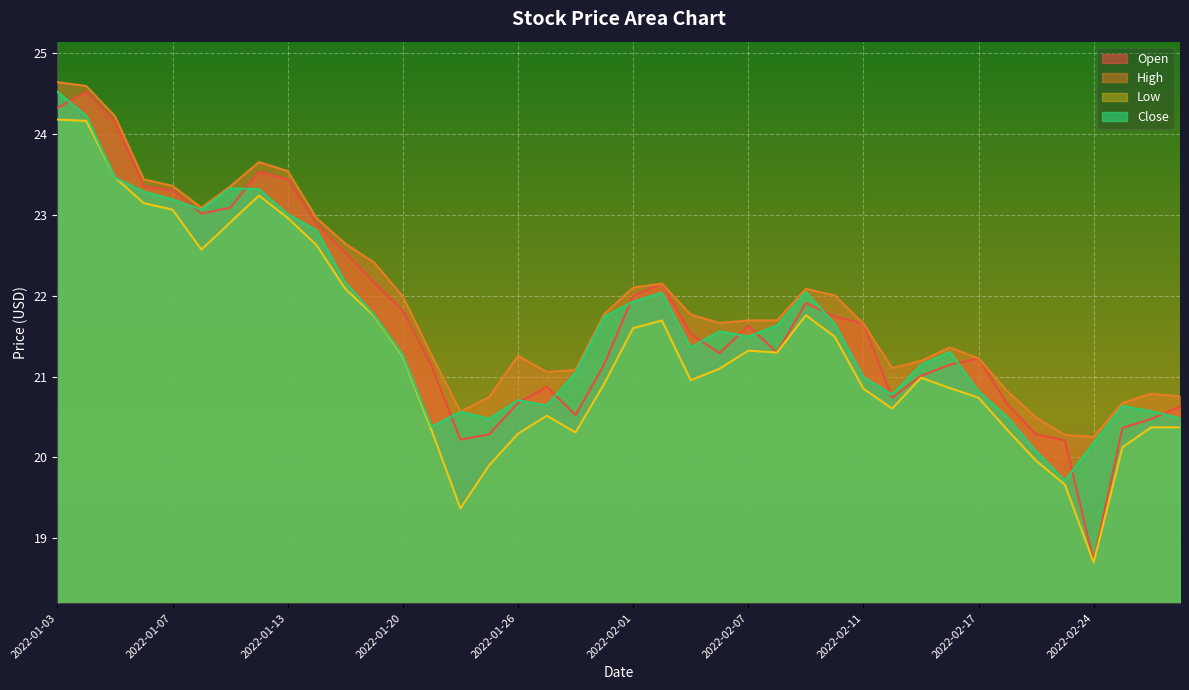

What value does the Open series have at 2022-01-24?

20.2